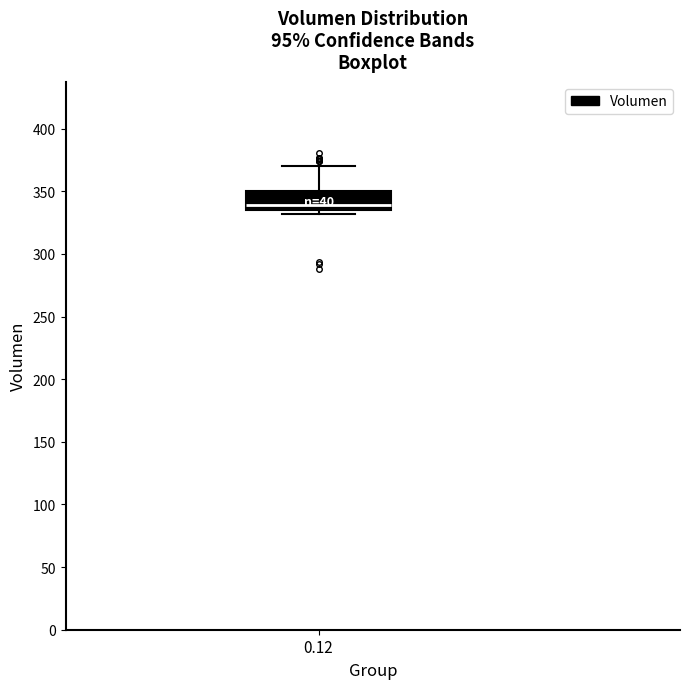

Transcribe this box plot: give where the median line is, the range the box spans, and where the two whiskers end, as read against the y-axis. The values are not printed on the chart, so give them approximately, as read against the axis.

median 340, box 335 to 350, whiskers 330 to 370